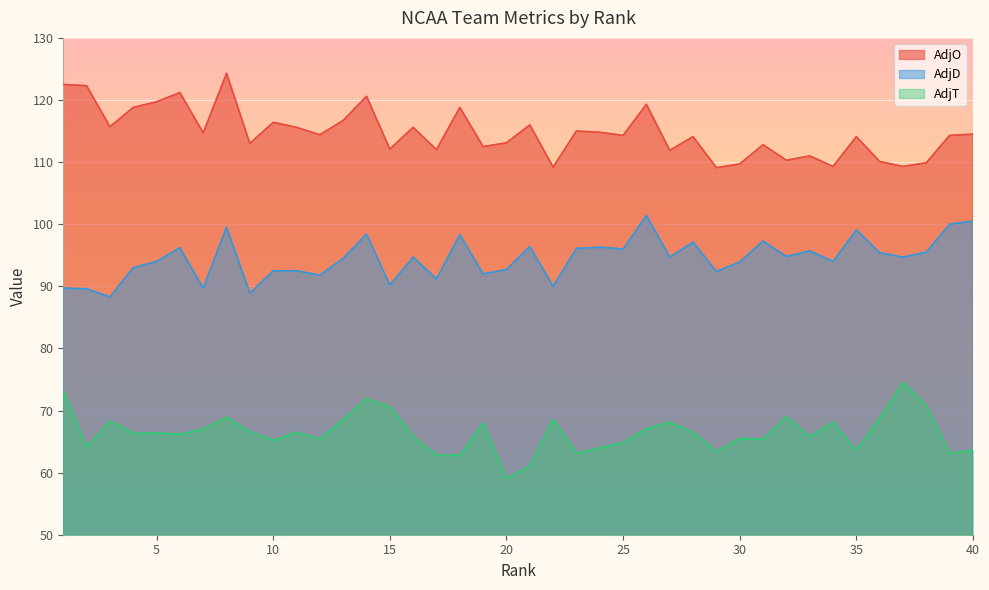

In AdjT, how many points are lower than both neighbors (excluding endpoints)?

12